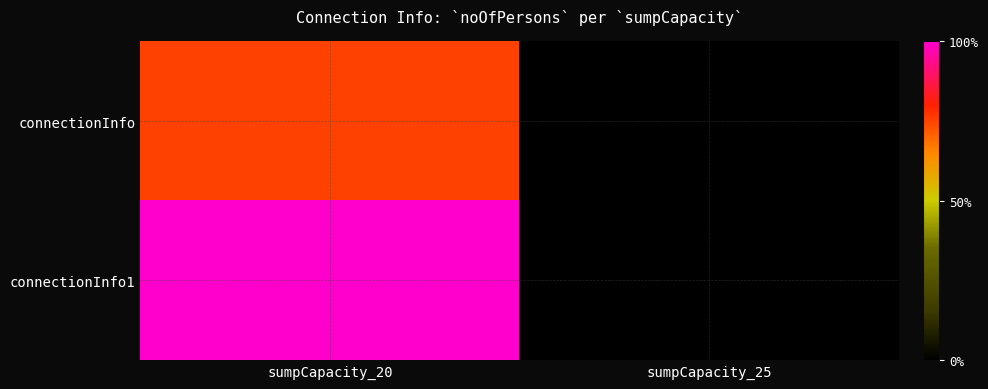

Which series has the largest total across all categories?

connectionInfo1